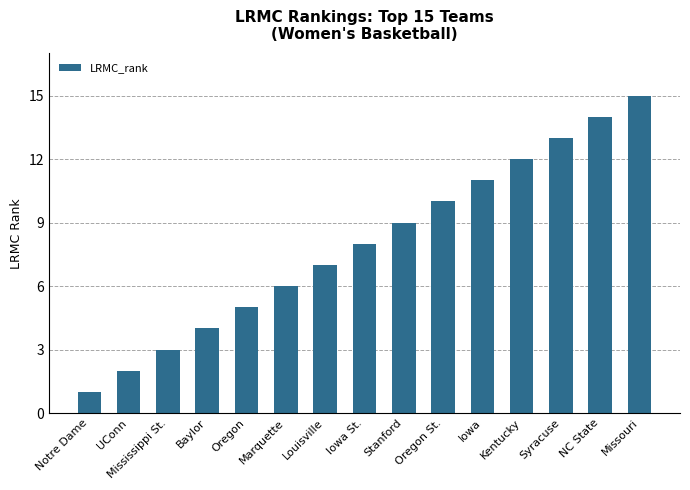

List the labels in order of value, largest first.

Missouri, NC State, Syracuse, Kentucky, Iowa, Oregon St., Stanford, Iowa St., Louisville, Marquette, Oregon, Baylor, Mississippi St., UConn, Notre Dame